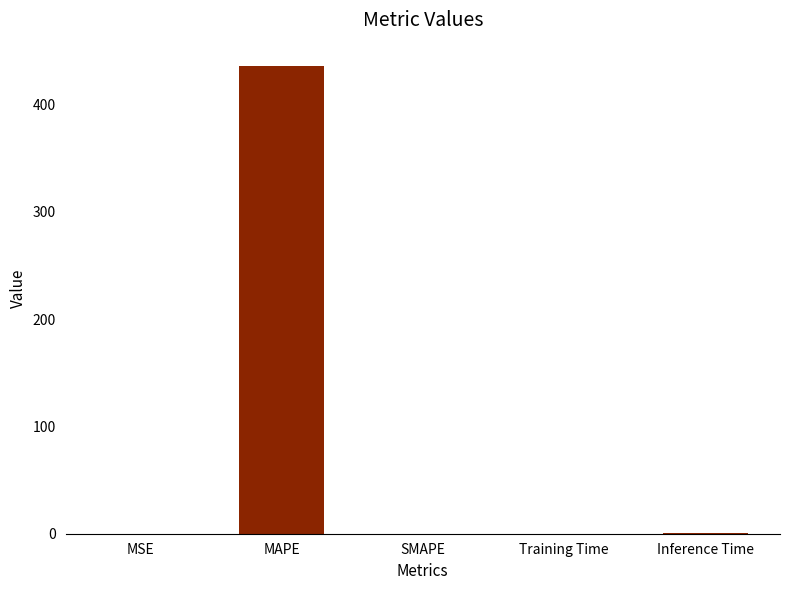

What is the maximum value shown in the chart?

435.9